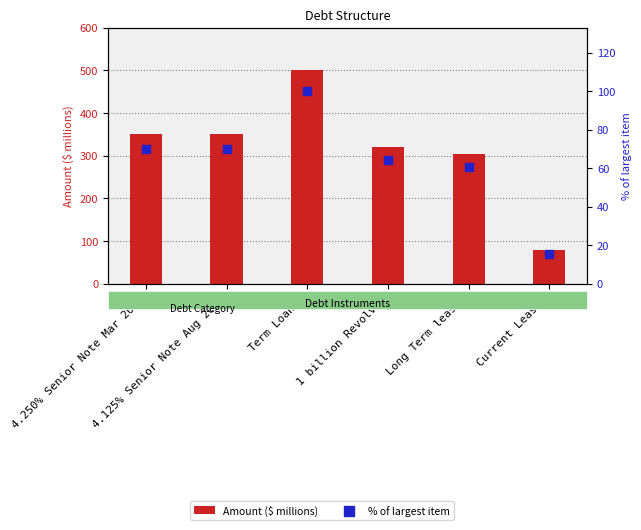

Which series reaches the minimum Y coordinate?

% of largest item